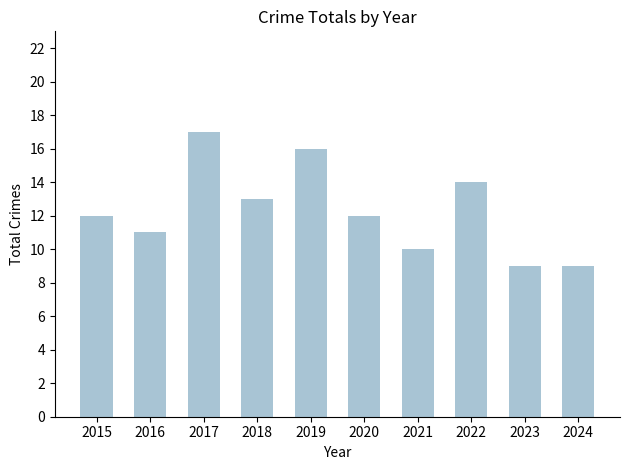

Approximately how many times larger is the value at 2017 compared to 2020?

1.4